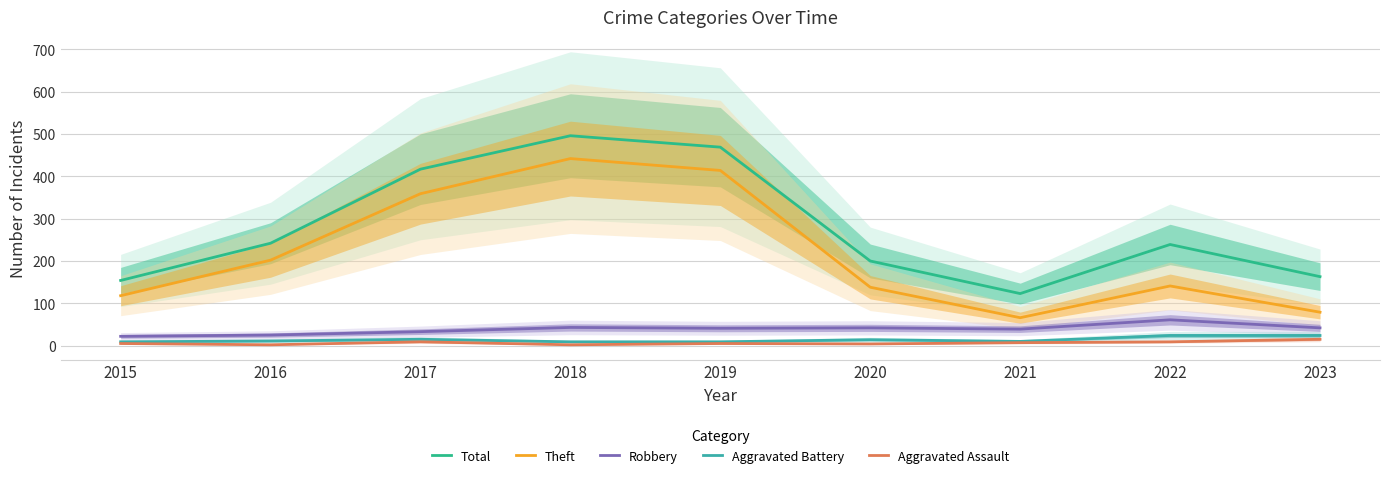

At 2020, list the series in order from smallest to largest.

Aggravated Assault, Aggravated Battery, Robbery, Theft, Total